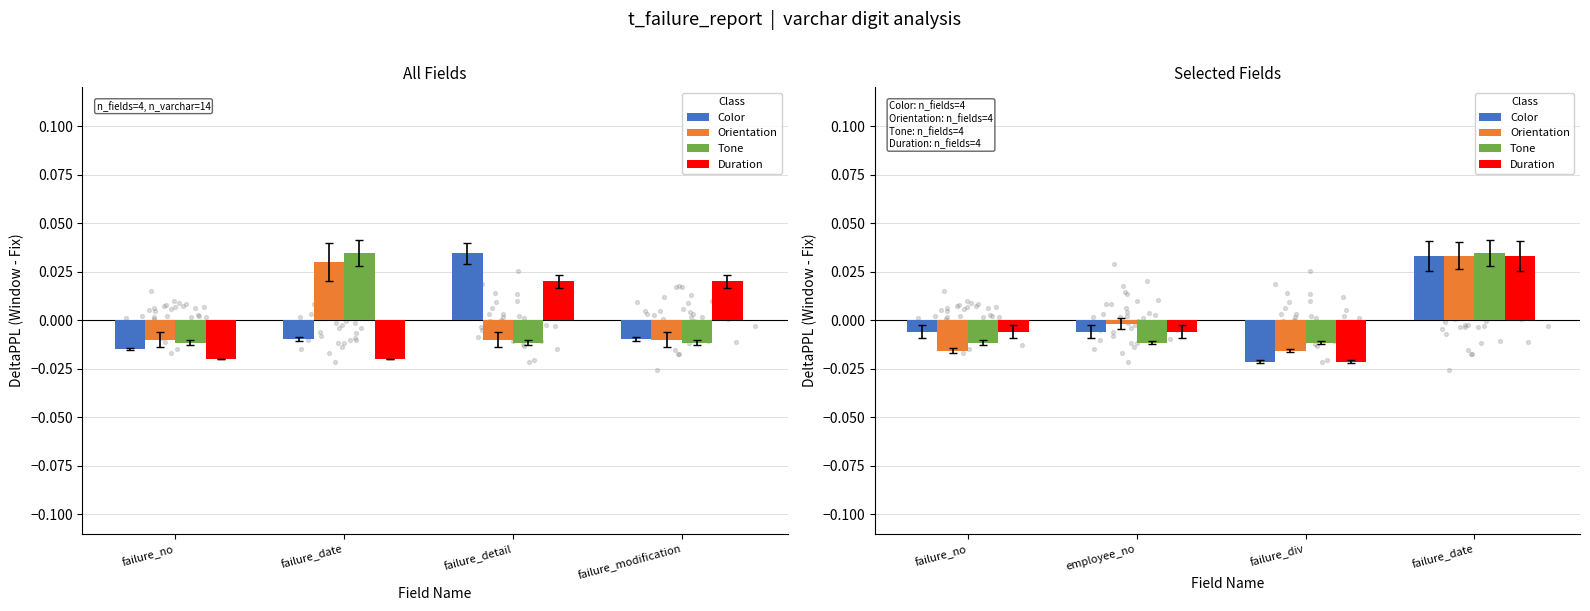

Which series has the largest Y range (max minus min)?

Color